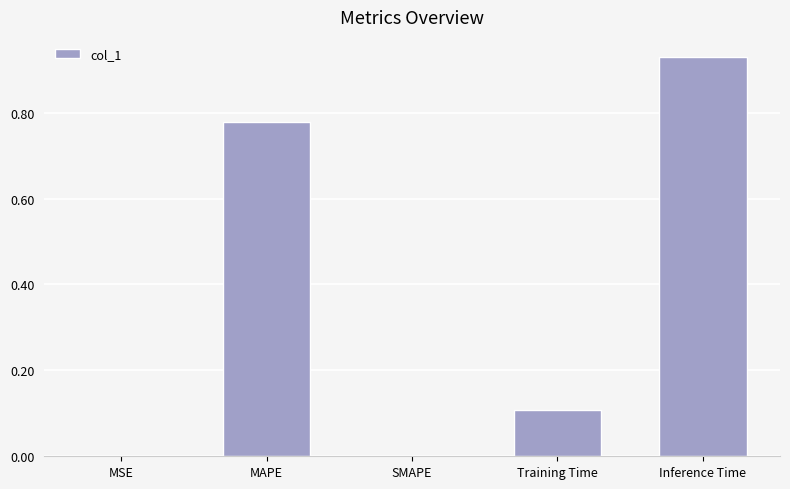

Does the chart contain stacked bars?

No